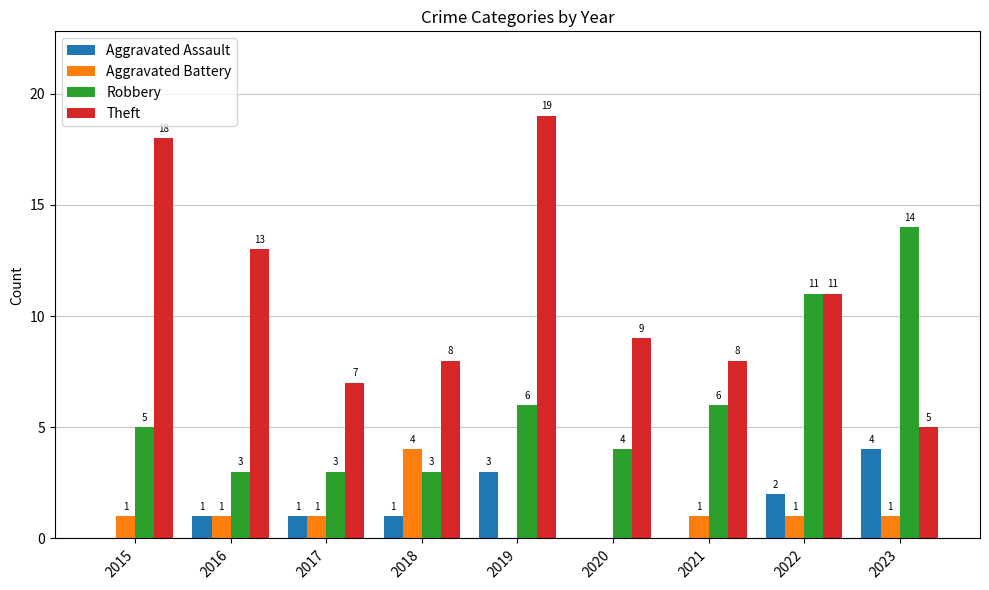

Reading left to right, transcribe all the data shown in this chart.

Aggravated Assault: 2015=0	2016=1	2017=1	2018=1	2019=3	2020=0	2021=0	2022=2	2023=4
Aggravated Battery: 2015=1	2016=1	2017=1	2018=4	2019=0	2020=0	2021=1	2022=1	2023=1
Robbery: 2015=5	2016=3	2017=3	2018=3	2019=6	2020=4	2021=6	2022=11	2023=14
Theft: 2015=18	2016=13	2017=7	2018=8	2019=19	2020=9	2021=8	2022=11	2023=5